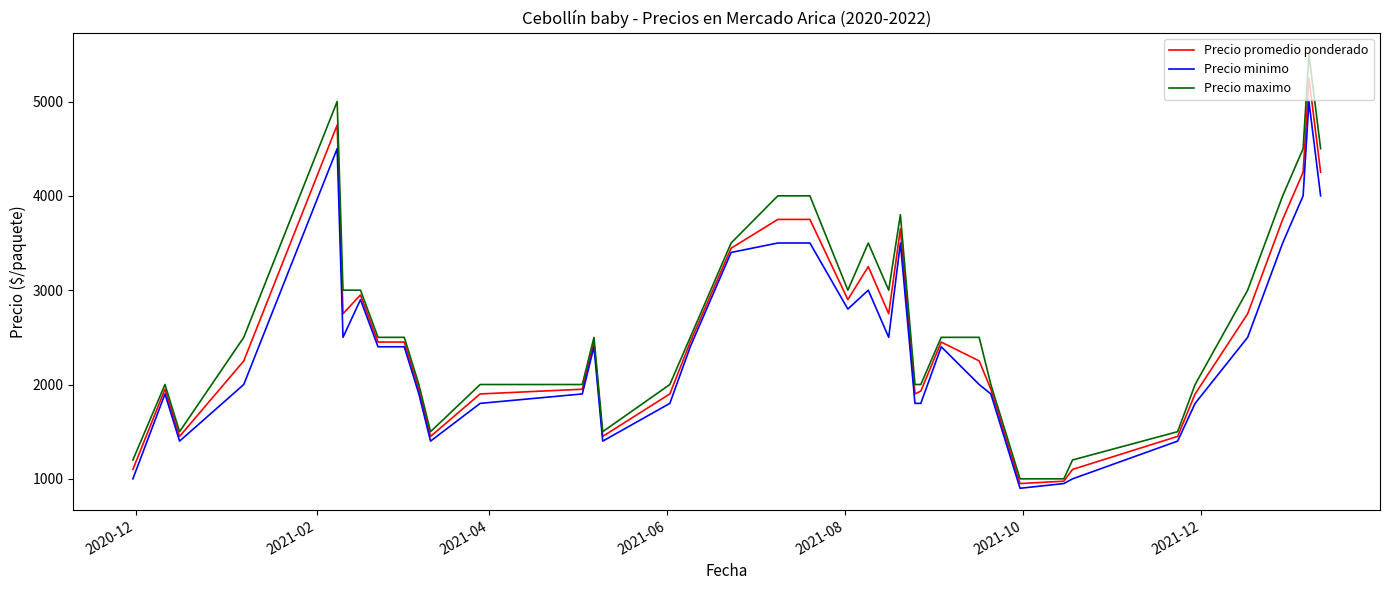

What is the lowest value of the Precio maximo series?

1000